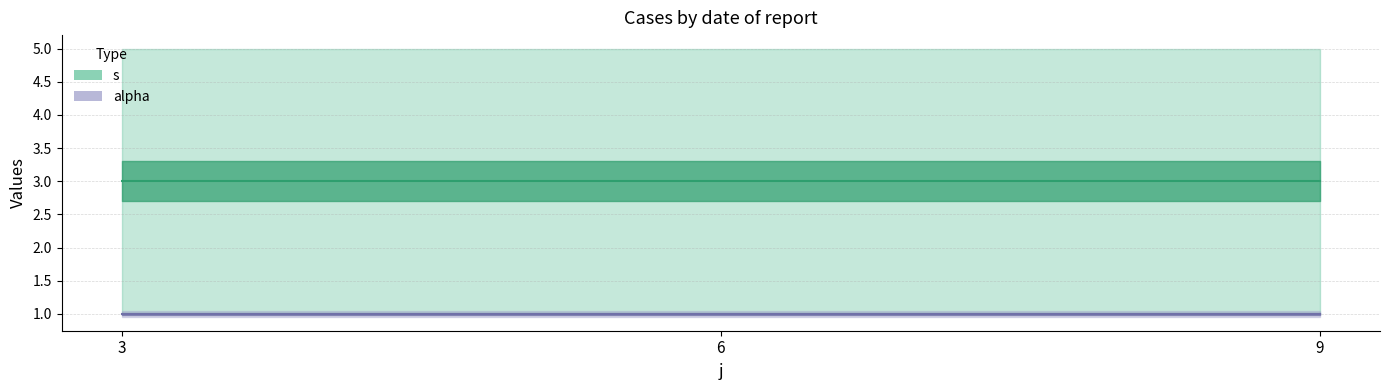

True or false: s and alpha cross at least once.

False